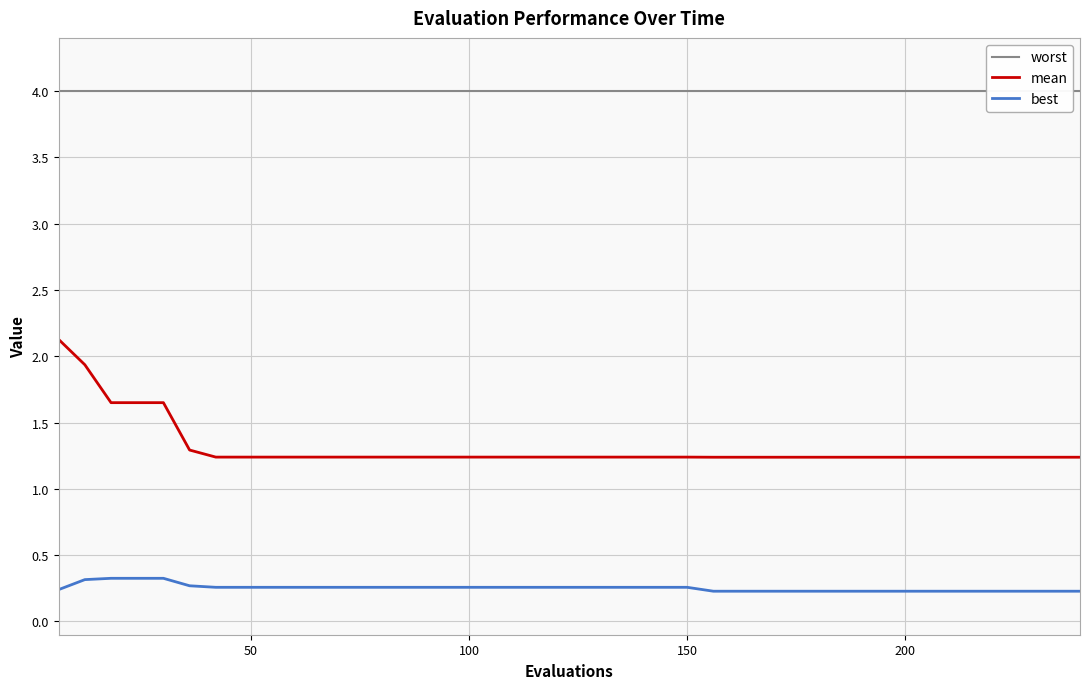

True or false: mean and best intersect in this chart.

False